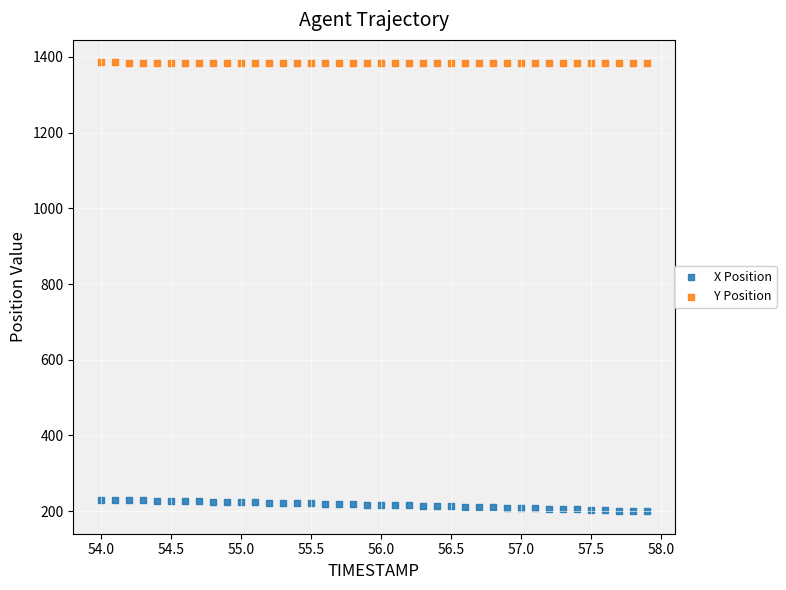

Which series has the largest Y range (max minus min)?

X Position